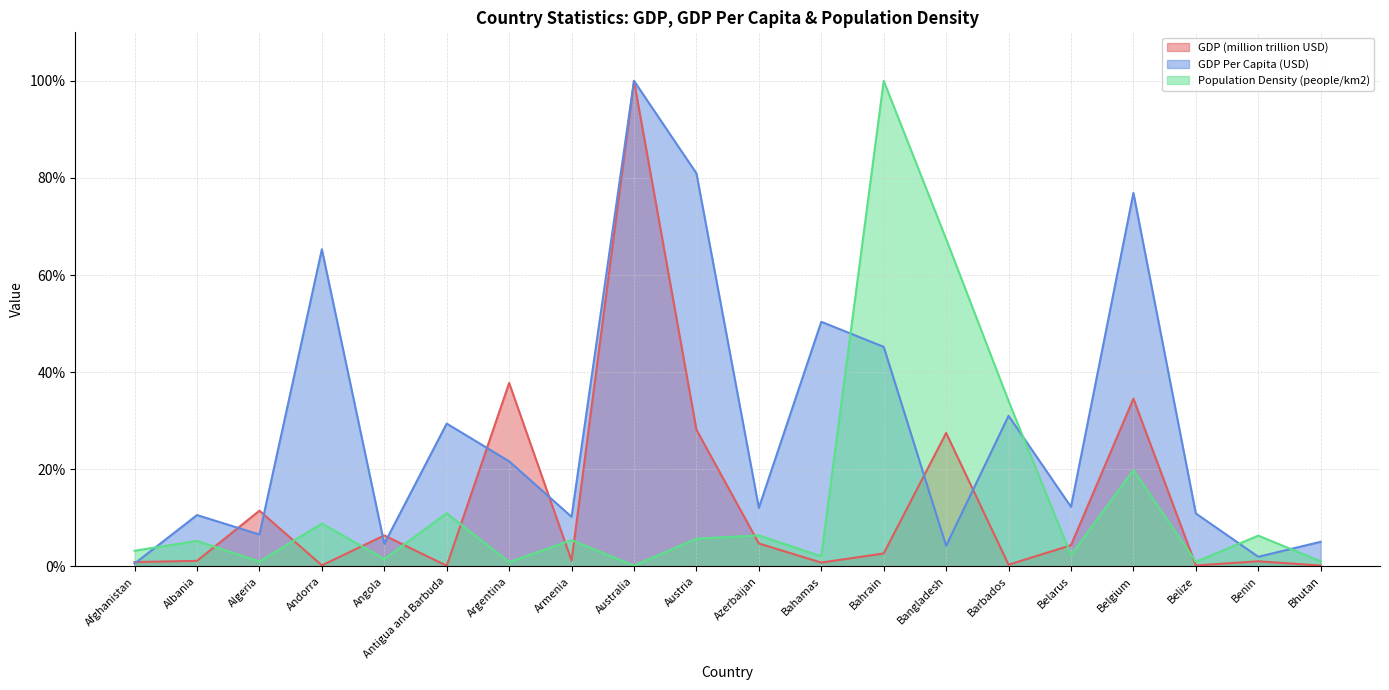

At which category does the chart reach its peak across all series?

Australia